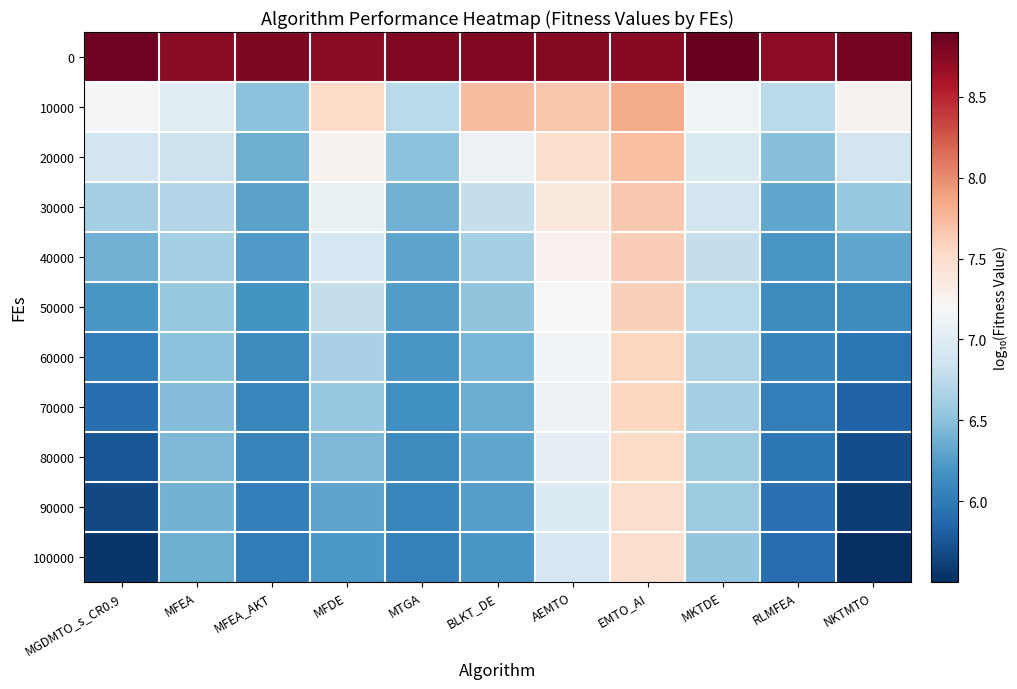

At which category is the sum across all series the highest?

EMTO_AI